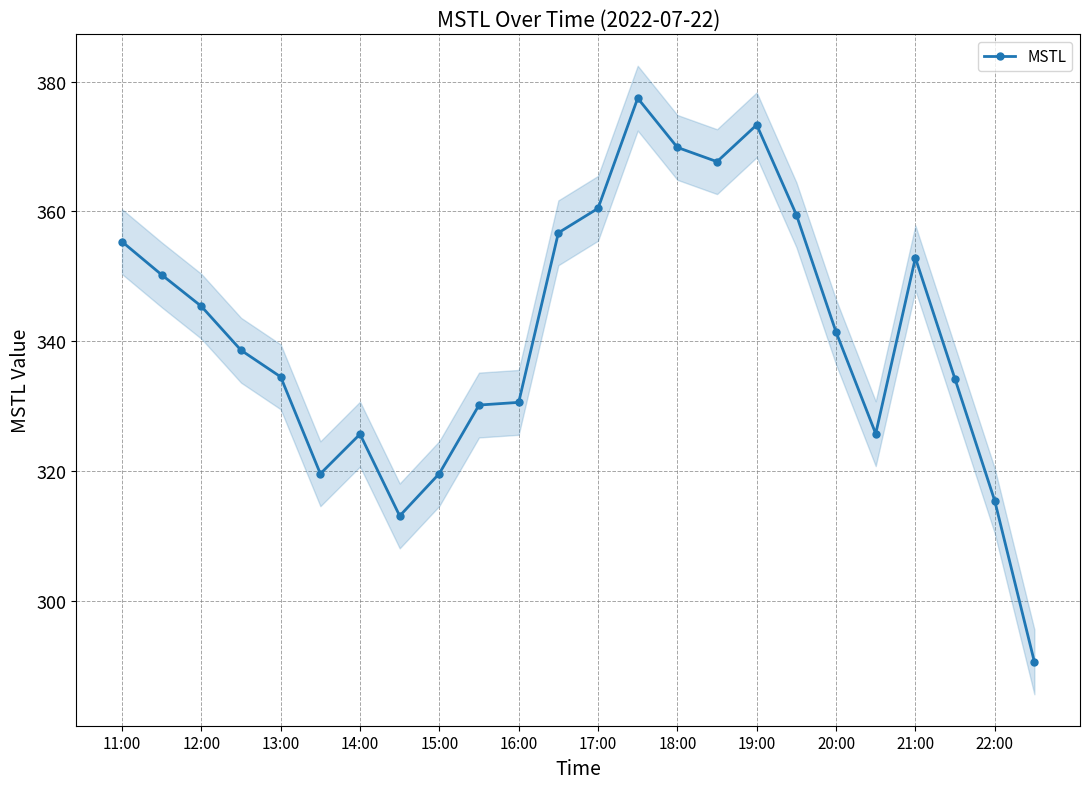

Where is the data nearest to the value 334?

21